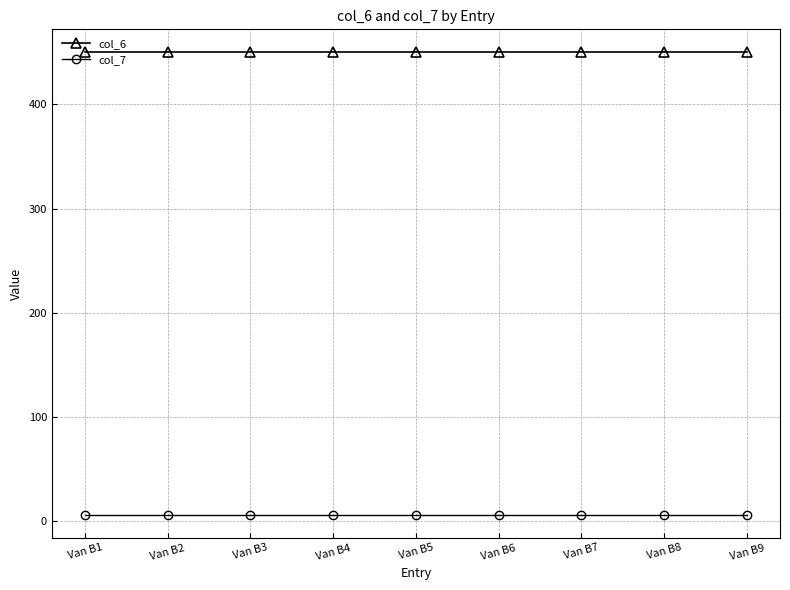

Is the value of col_7 at Van B3 greater than the value of col_6 at Van B3?

No